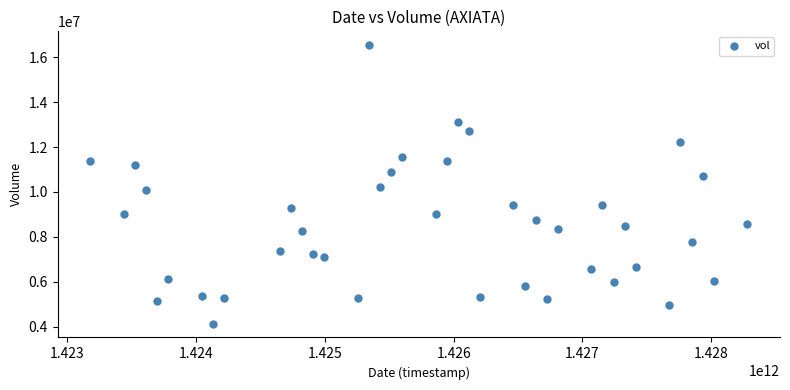

What is the range of X values (max minus min)?

5097600000